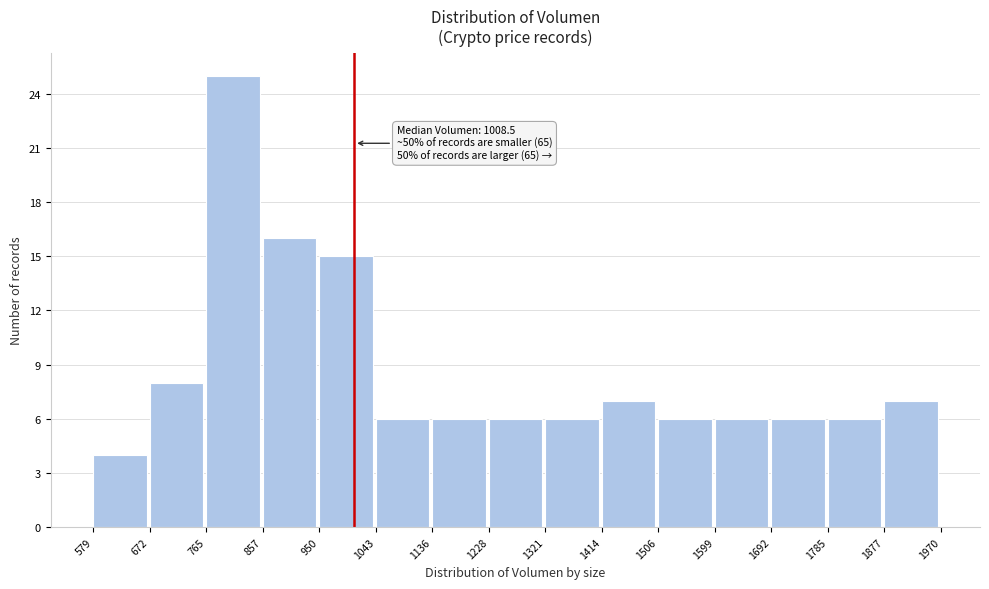

Over which range of the x-axis is the bar tallest?

765 to 857